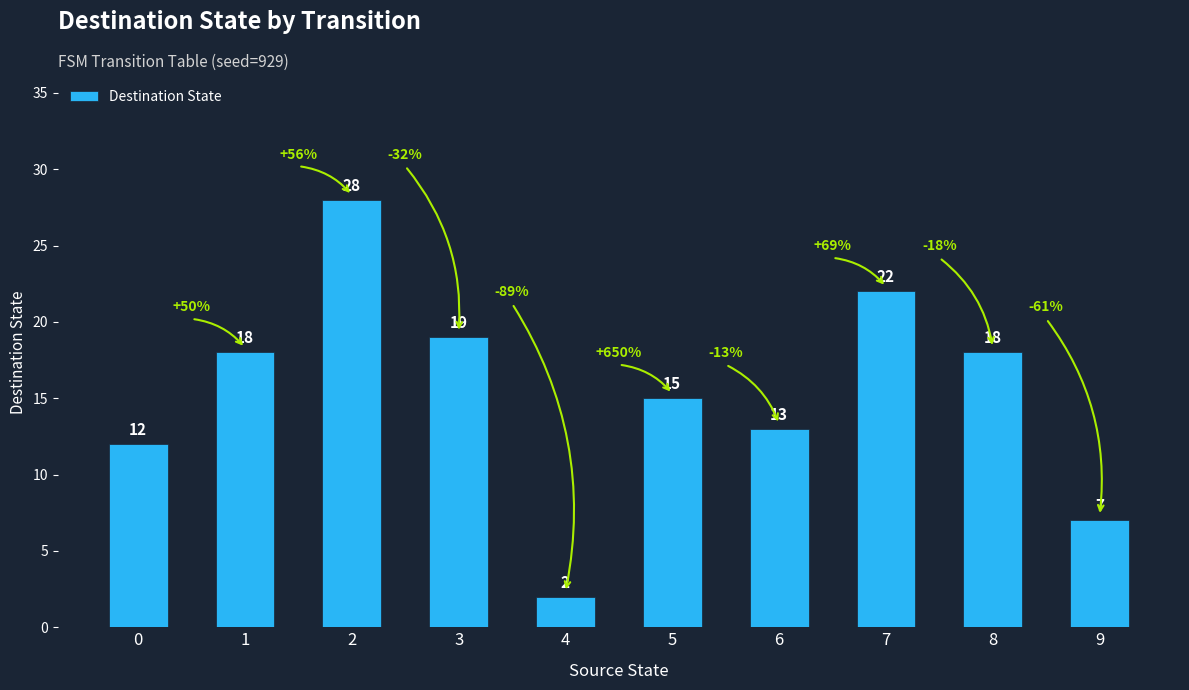

What is the value of the 10th bar from the left?

7